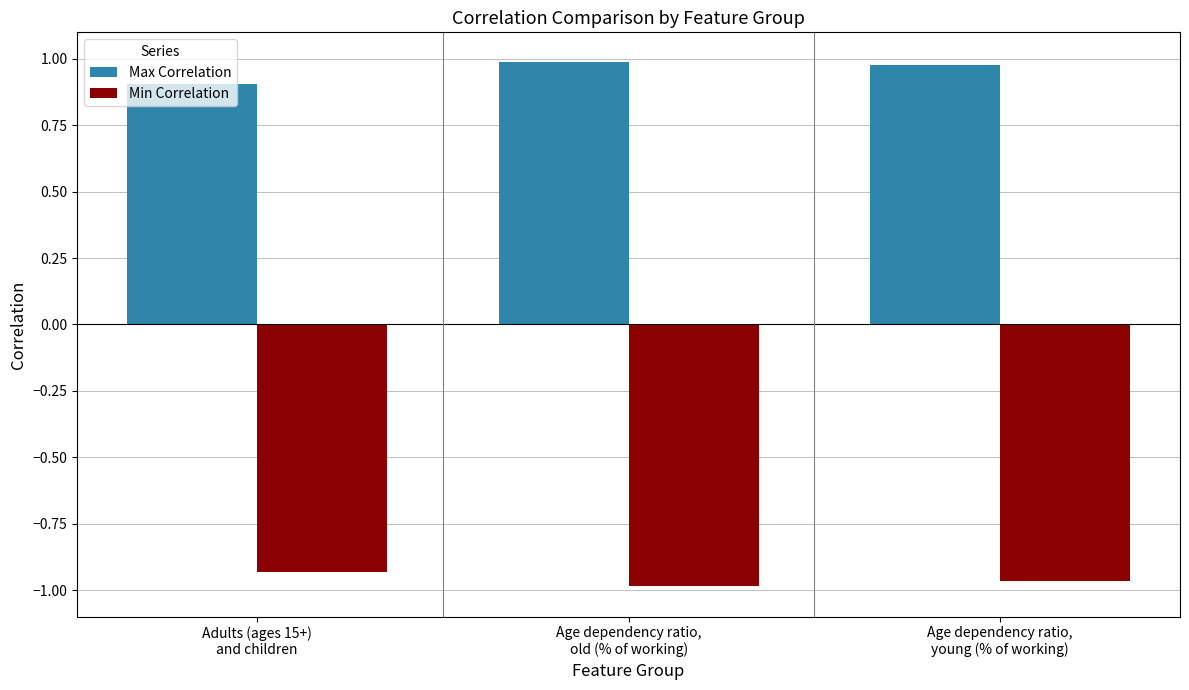

Are the bars horizontal?

No